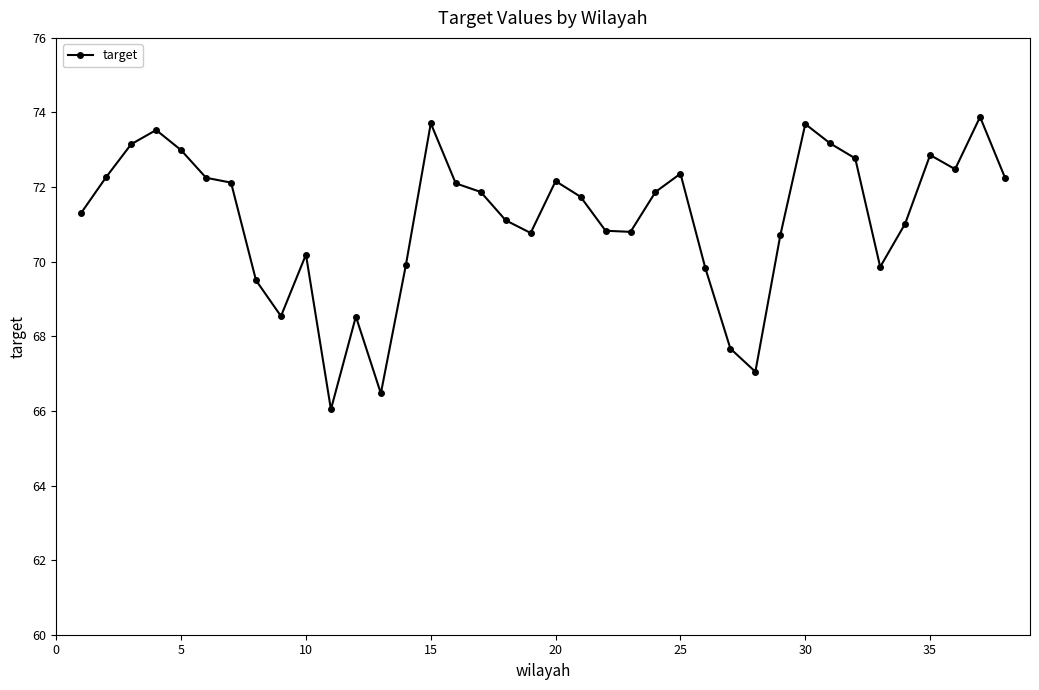

How many distinct data groups are displayed?

1